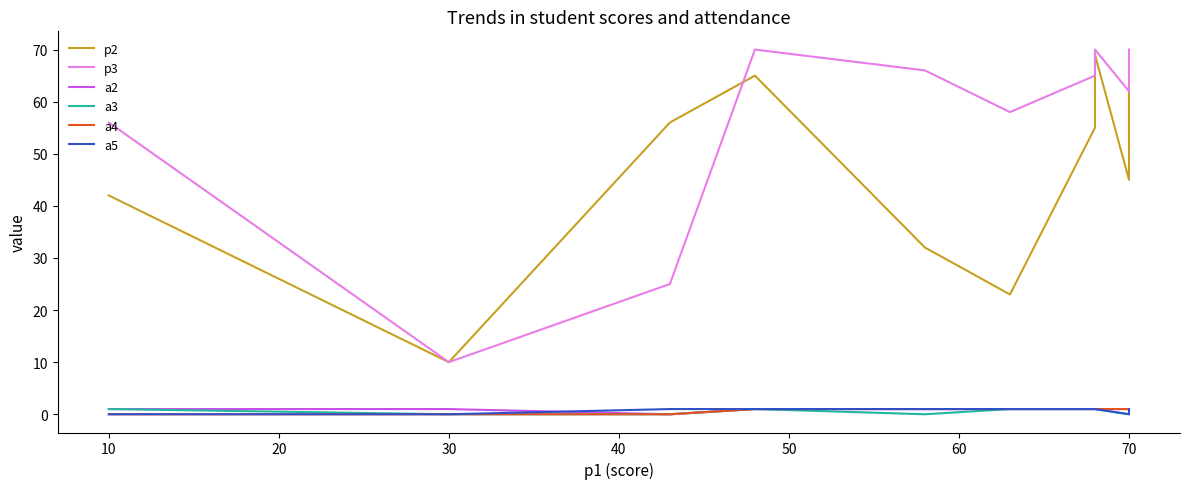

Count the number of categories in the chart.

10